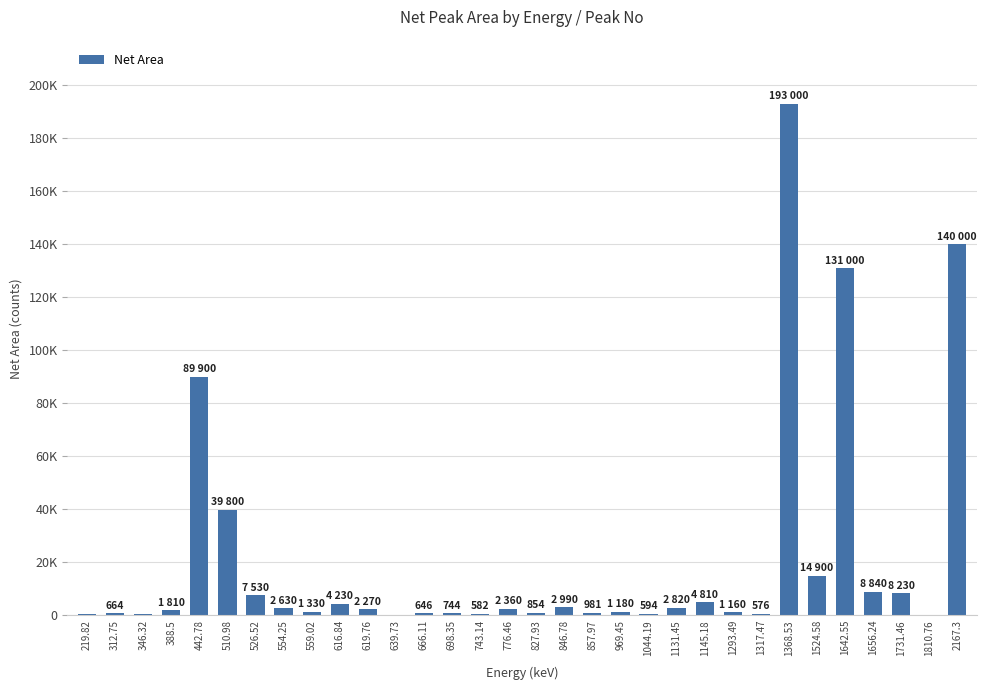

List the labels in order of value, largest first.

1368.53, 2167.3, 1642.55, 442.78, 510.98, 1524.58, 1656.24, 1731.46, 526.52, 1145.18, 616.84, 846.78, 1131.45, 554.25, 776.46, 619.76, 388.5, 559.02, 969.45, 1293.49, 857.97, 827.93, 698.35, 312.75, 666.11, 1044.19, 743.14, 1317.47, 346.32, 219.82, 1810.76, 639.73